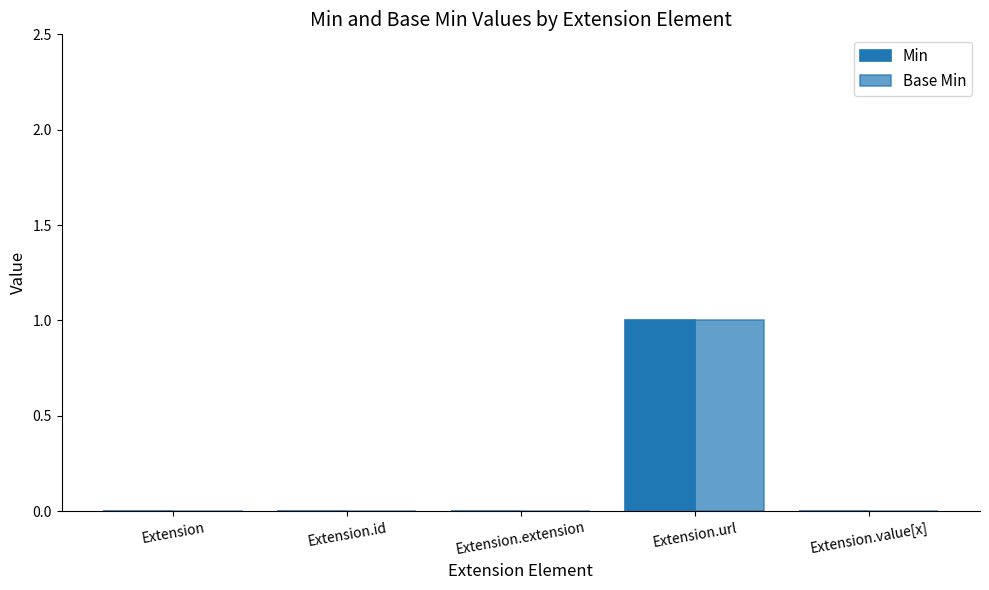

Count the number of categories in the chart.

5